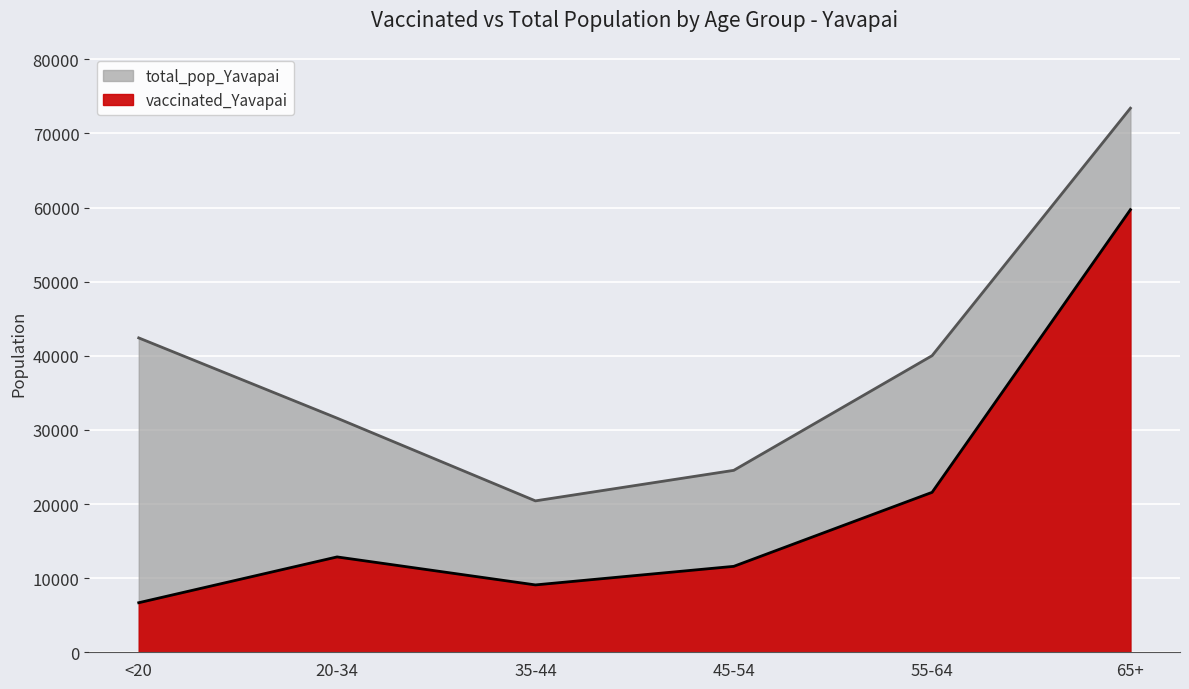

At which category does vaccinated_Yavapai reach its first local valley?

35-44